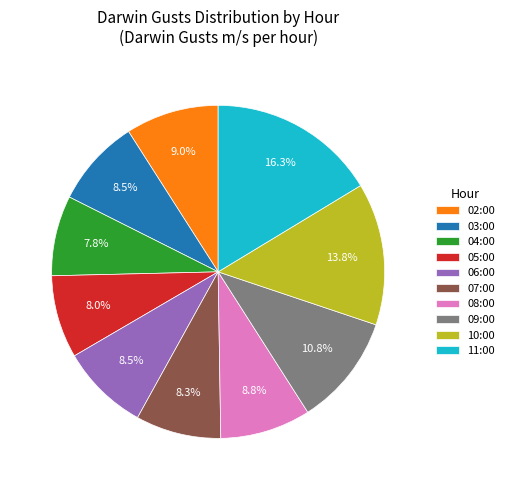

Which category has the biggest portion of the pie?

11:00